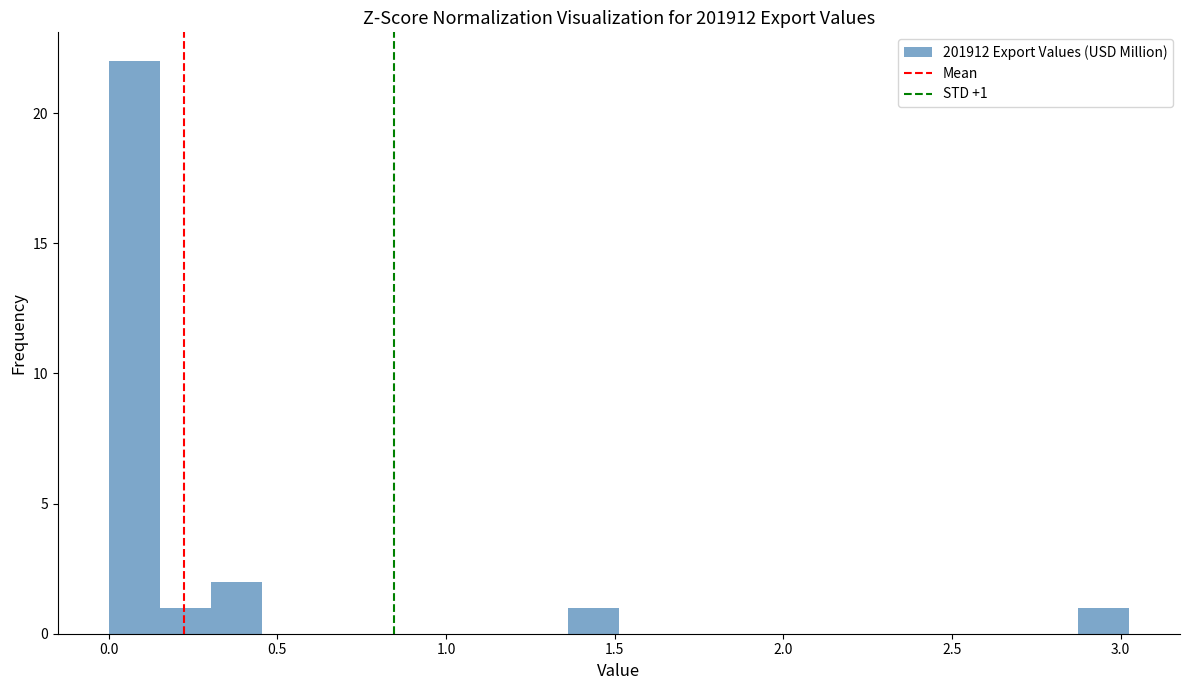

Read against the x-axis, roughly where is the centre of the tallest bar?

0.10